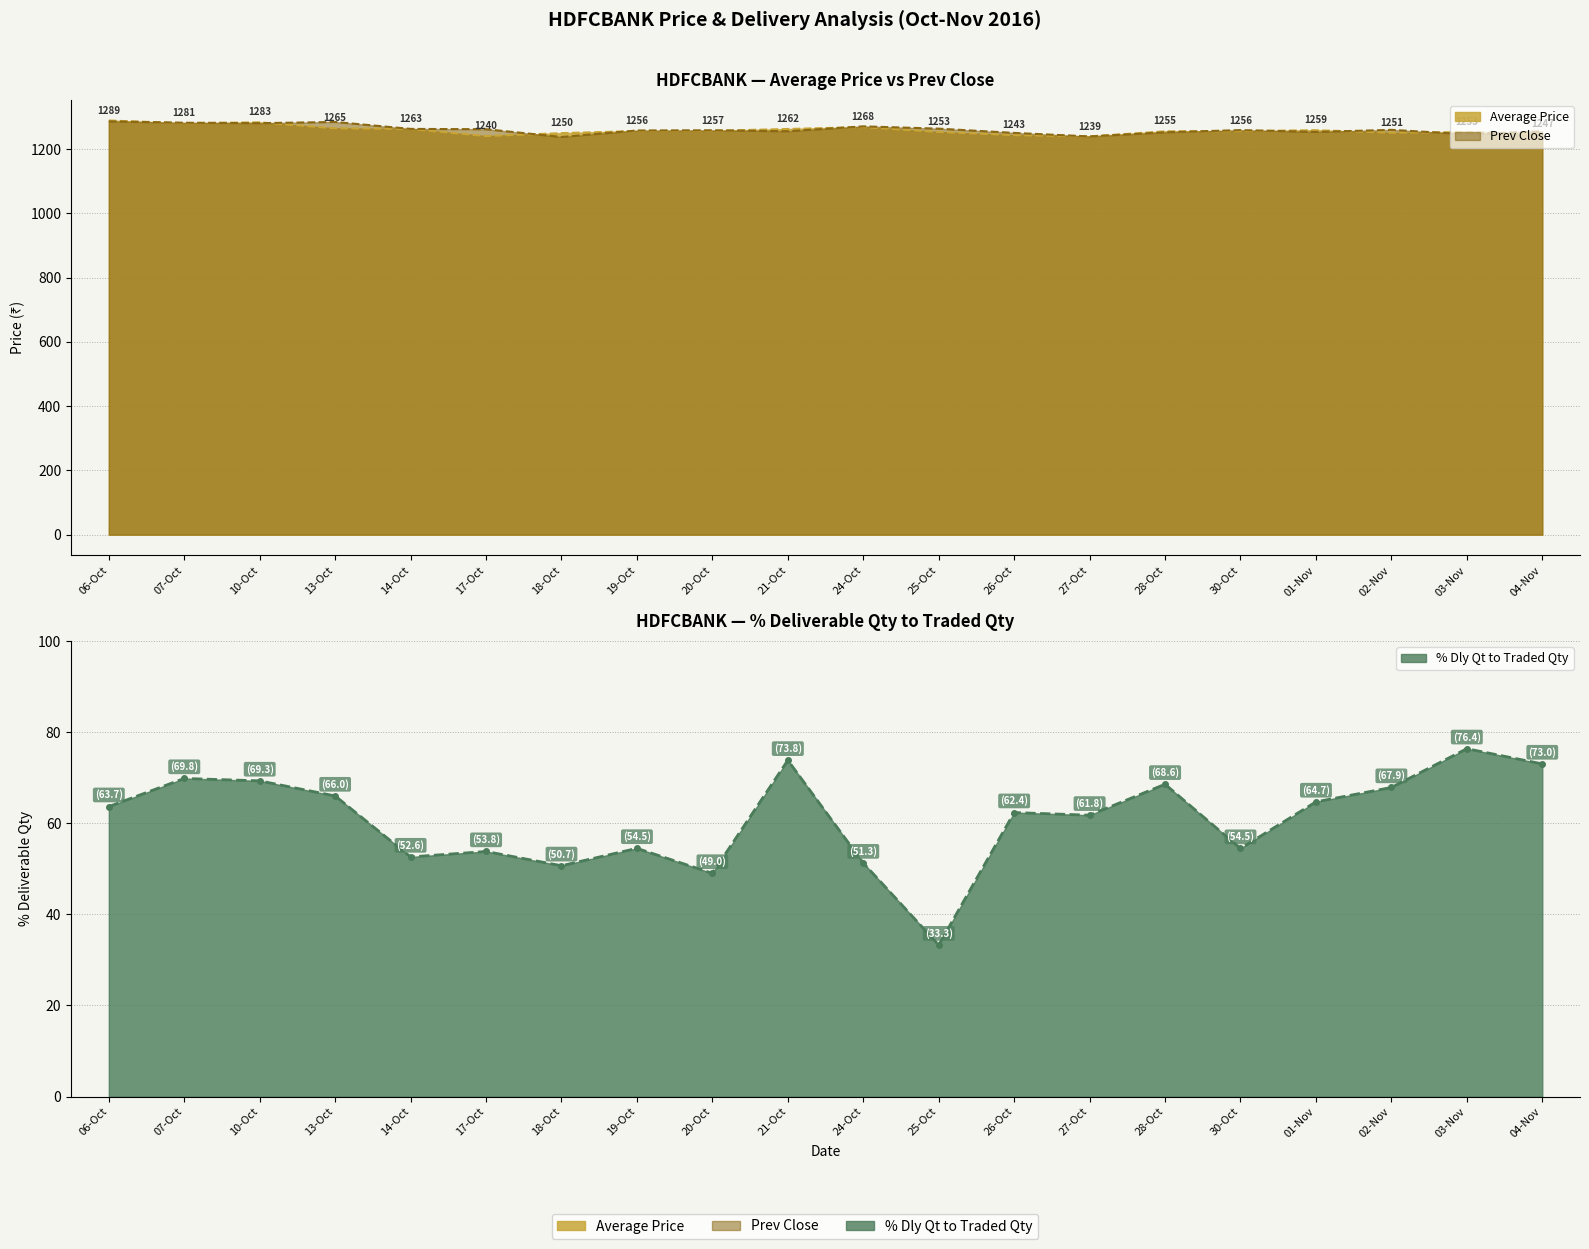

In % Dly Qt to Traded Qty, how many points are lower than both neighbors (excluding endpoints)?

6